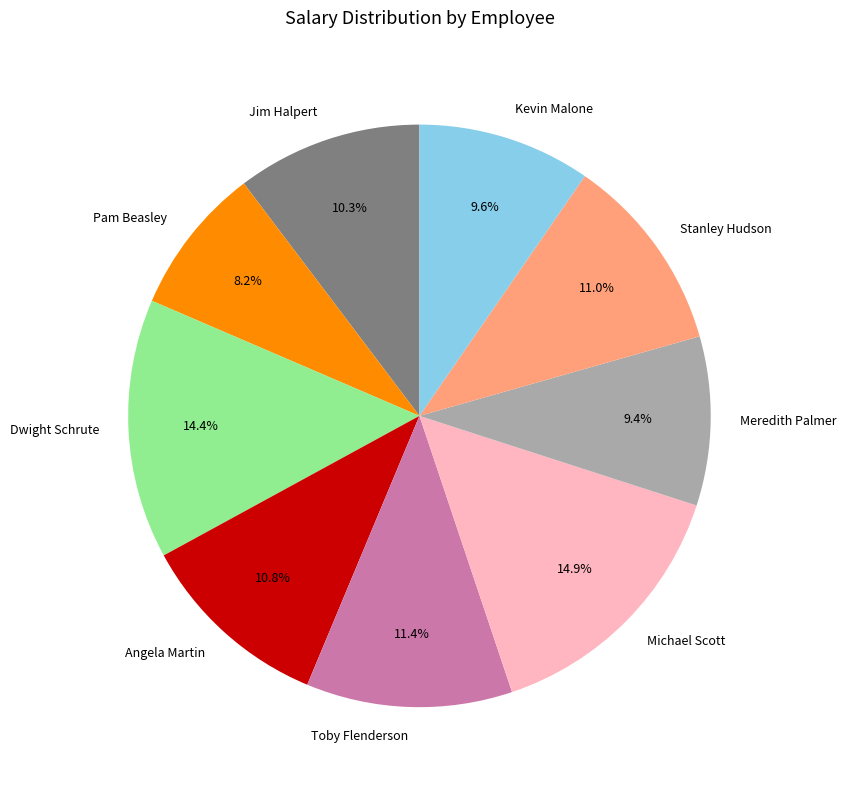

What percentage do Jim Halpert and Toby Flenderson together represent?

21.7%